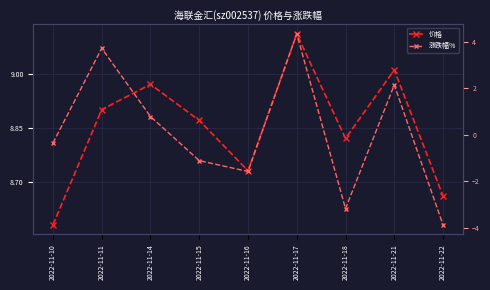

True or false: 涨跌幅% and 价格 intersect in this chart.

False